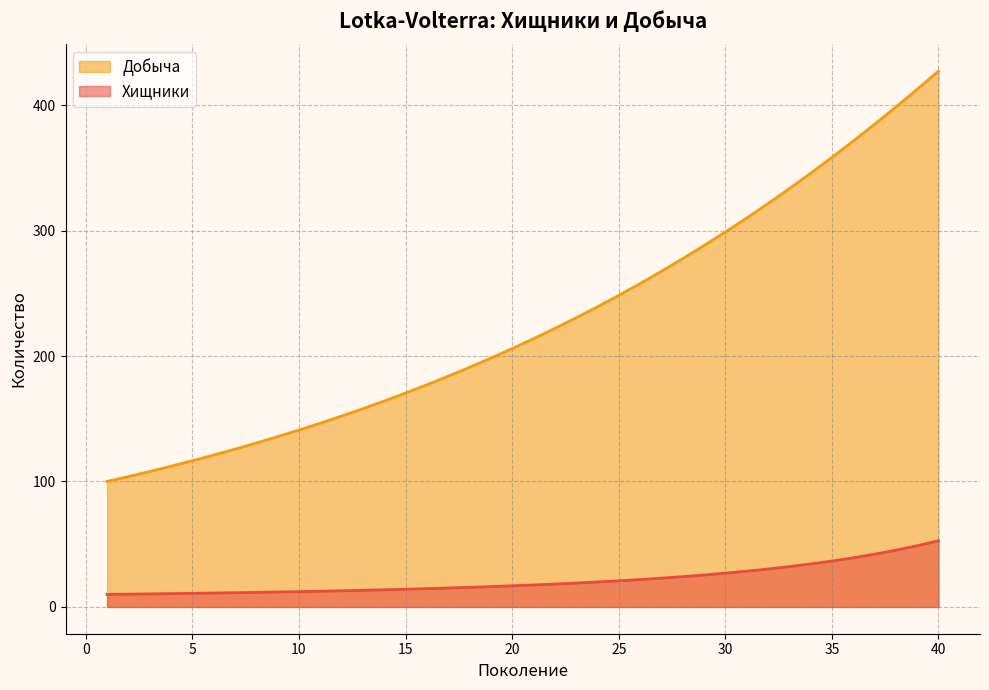

What is the total value across all series at 17.0?

199.0